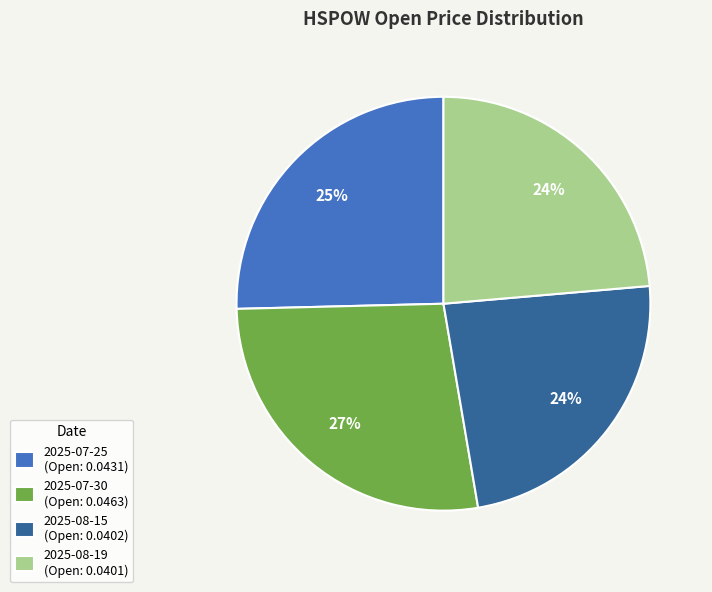

Do 2025-08-19 (Open: 0.0401) and 2025-07-25 (Open: 0.0431) together represent more than half of the pie?

No